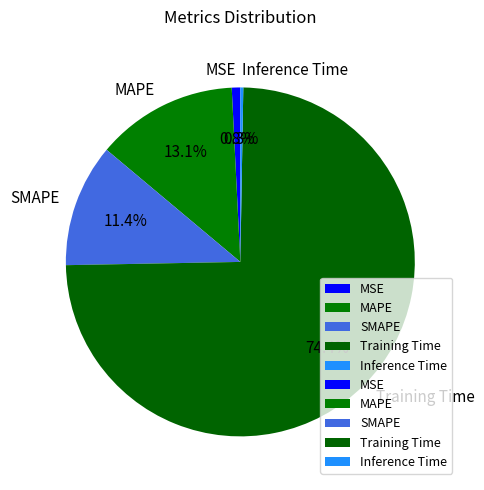

What is the largest slice in the pie chart?

Training Time